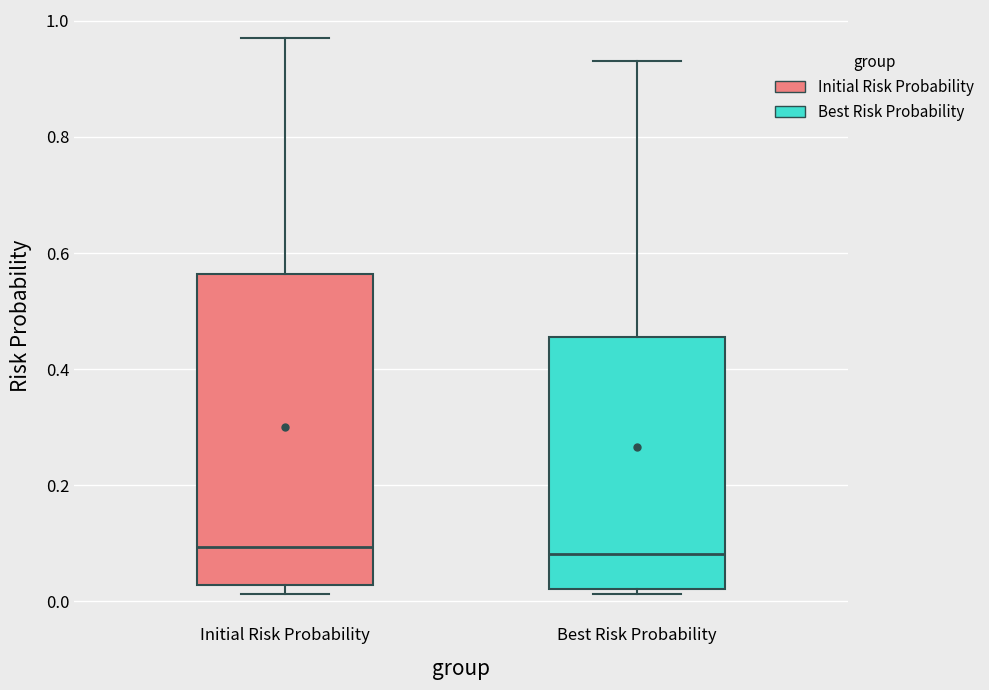

Which box is the tallest, from its lower edge to its upper edge?

Initial Risk Probability